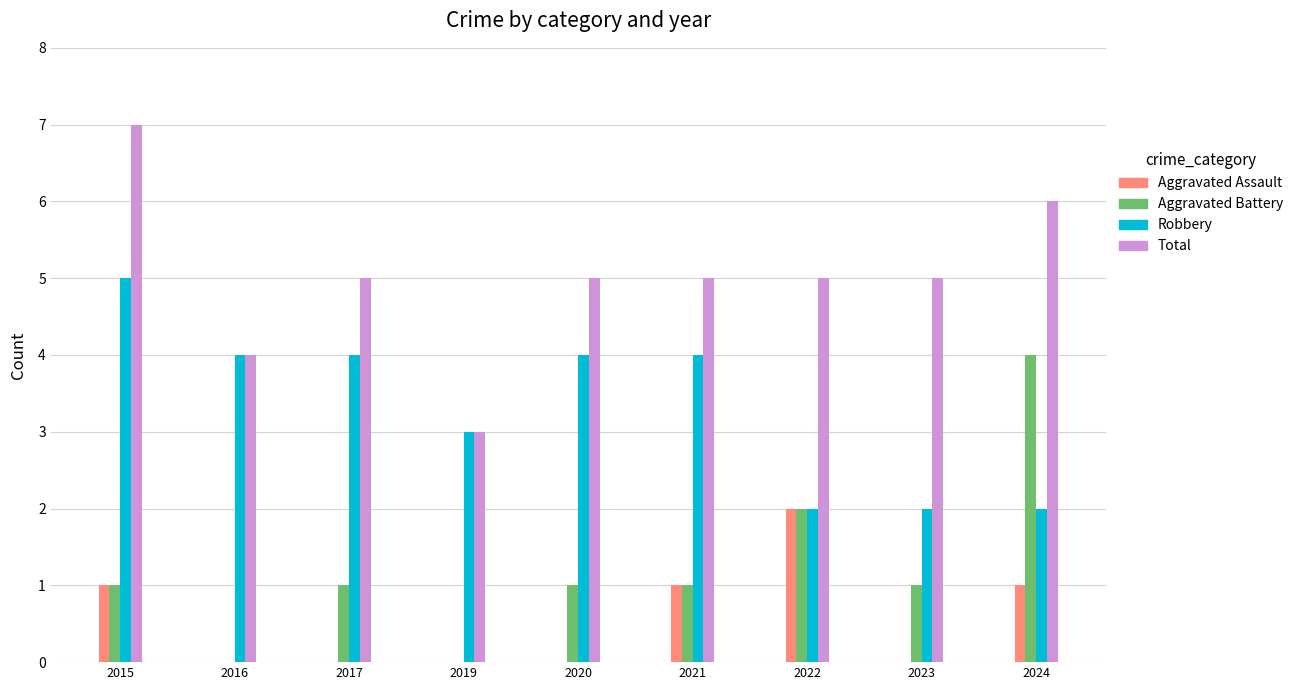

What is the spread (max minus min) of values at 2022?

3